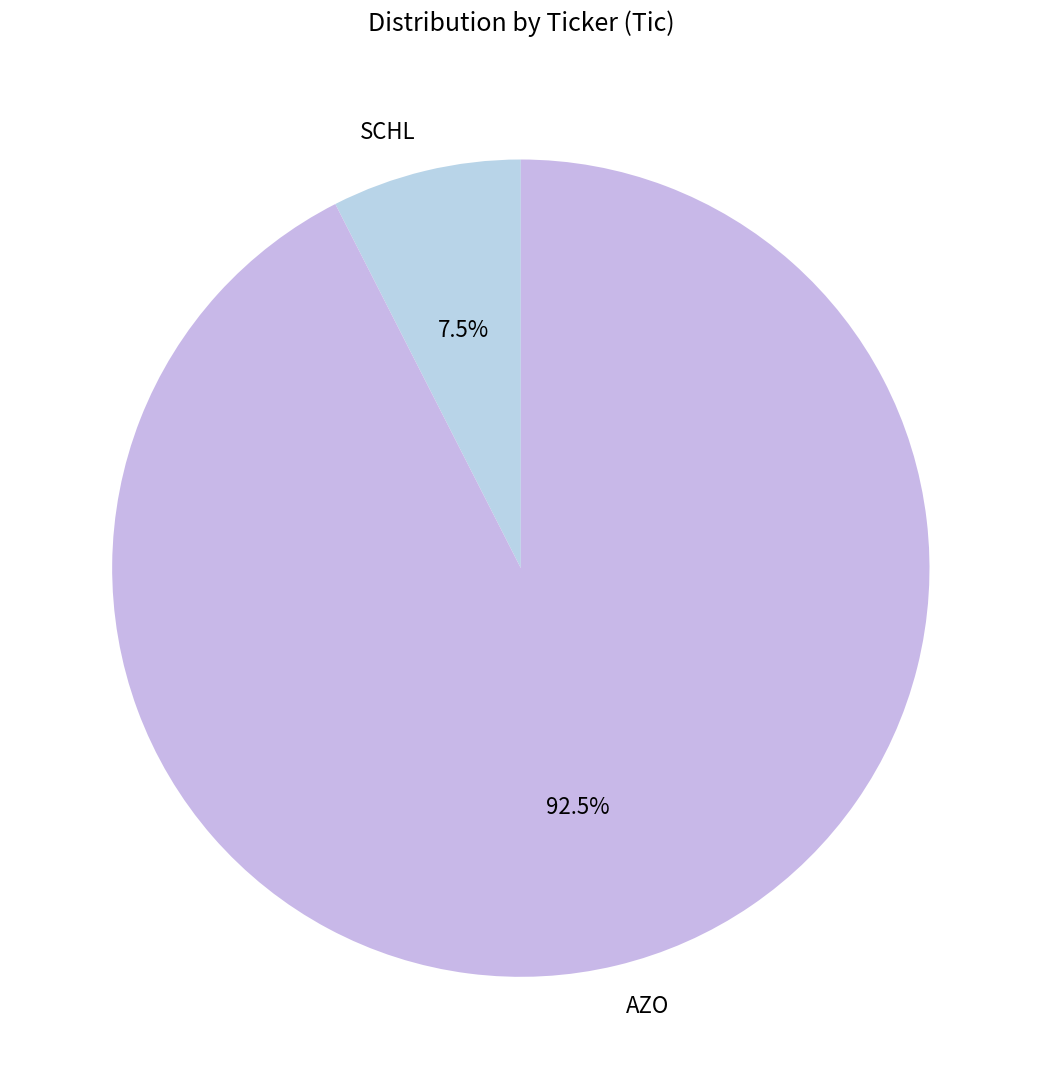

To the nearest percent, what is the combined percentage of SCHL and AZO?

100%